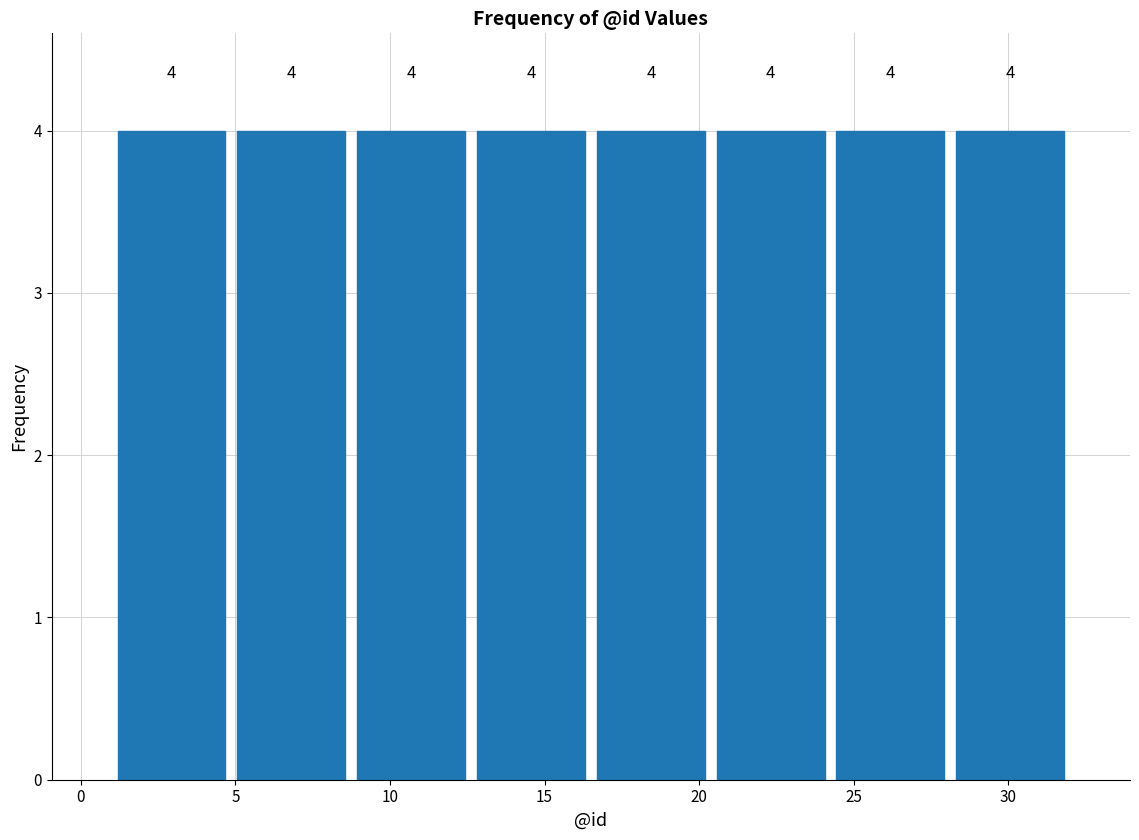

Reading left to right, transcribe this chart: for each bar, give the range it covers on the x-axis and its height. The bar edges are not printed on the chart, so give them approximately, as read against the axis.

1.0 to 5.0: 4
5.0 to 9.0: 4
9.0 to 12.5: 4
12.5 to 16.5: 4
16.5 to 20.5: 4
20.5 to 24.5: 4
24.5 to 28.0: 4
28.0 to 32.0: 4